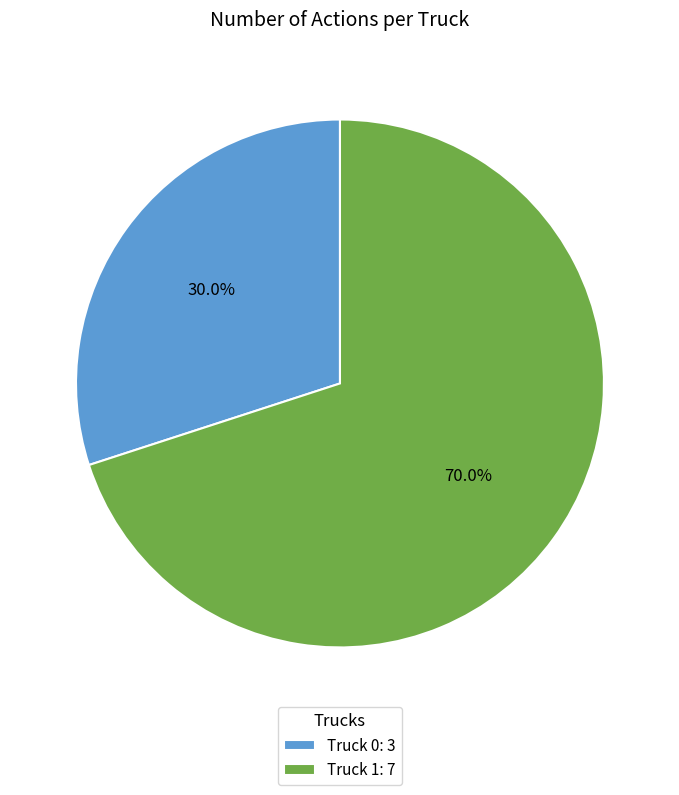

To the nearest percent, what percentage of the pie is Truck 0?

30%